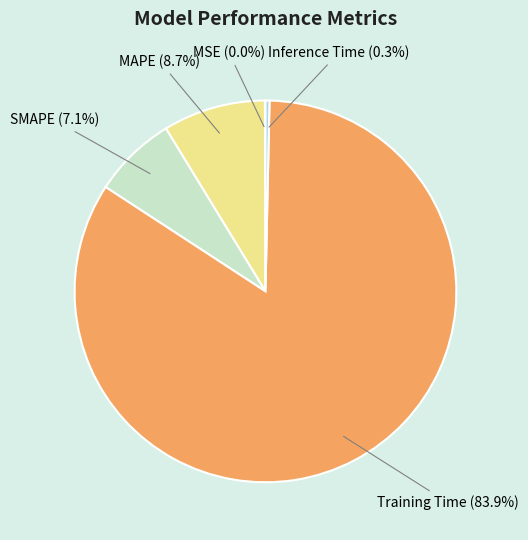

Is it true that MAPE is 9% of the pie?

True